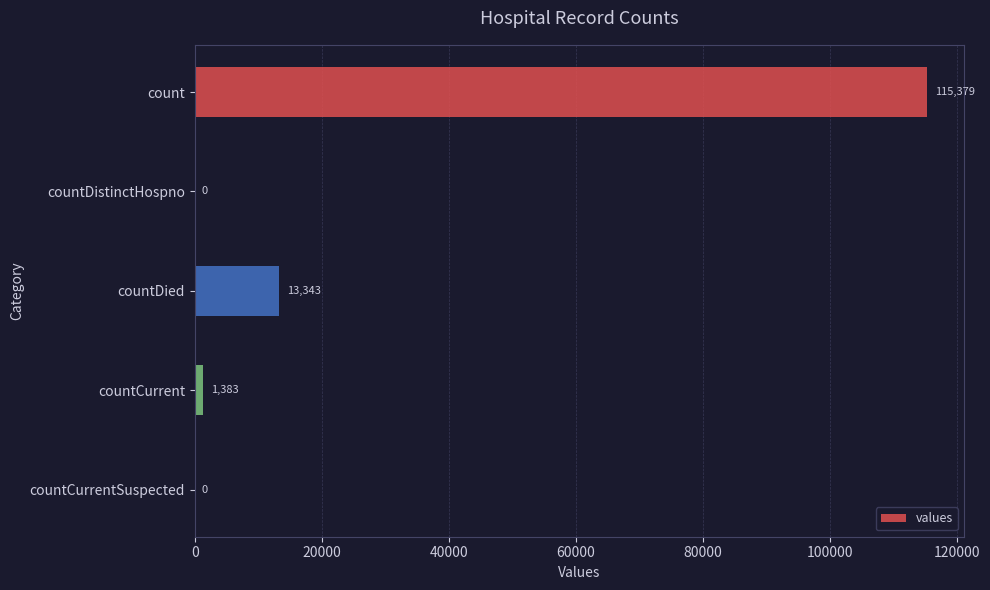

Which label corresponds to the largest value in the chart?

count